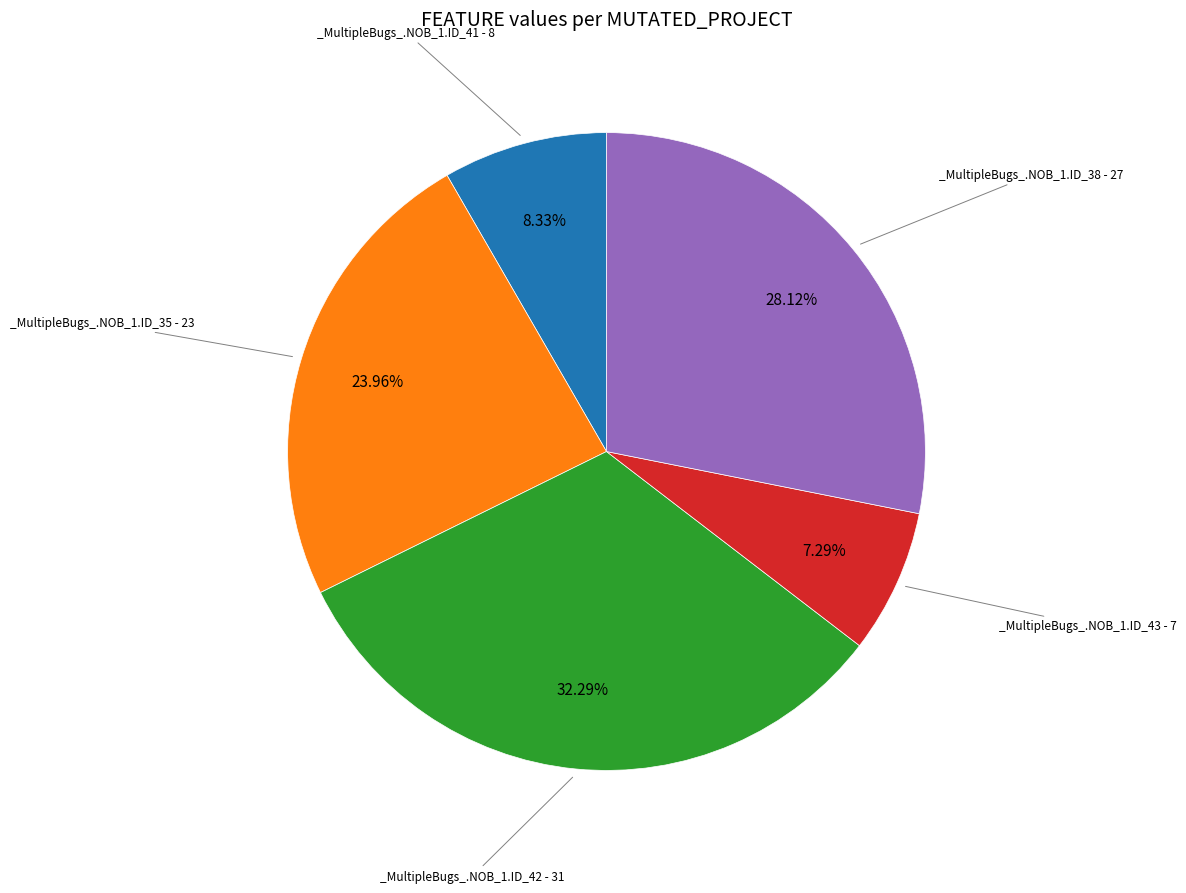

Is there any slice that represents more than half of the pie?

No